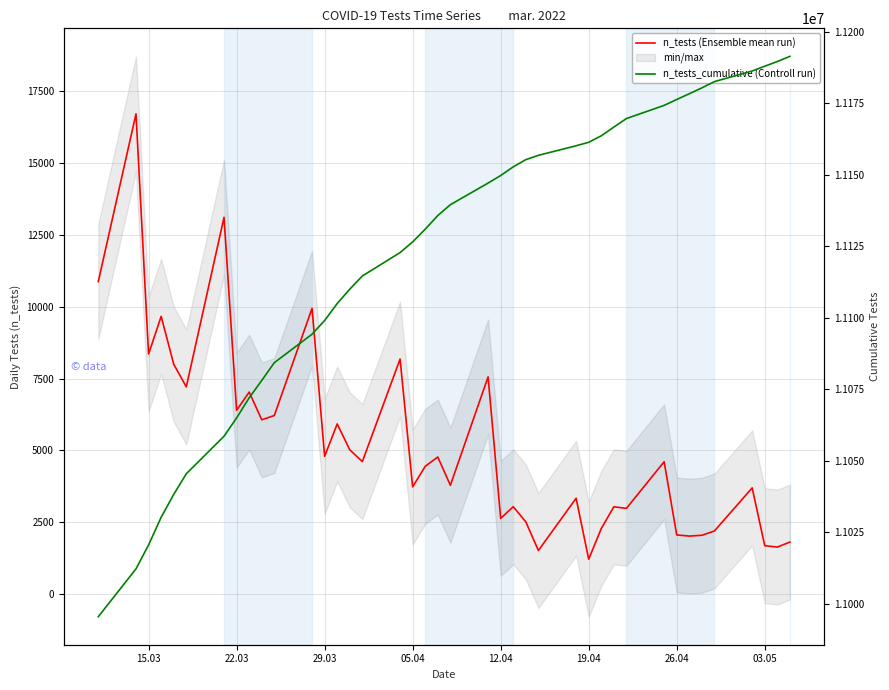

Reading left to right, extract all data points from this chart.

n_tests (Ensemble mean run): 10876	16716	8353	9665	7998	7210	13113	6396	7029	6064	6214	9945	4793	5920	5019	4610	8179	3729	4445	4769	3785	7559	2632	3039	2510	1515	3335	1210	2279	3036	2981	4605	2056	2017	2044	2195	3694	1682	1634	1809
n_tests_cumulative (Controll run): 10995574	11012290	11020643	11030308	11038306	11045516	11058629	11065025	11072054	11078118	11084332	11094277	11099070	11104990	11110009	11114619	11122798	11126527	11130972	11135741	11139526	11147085	11149717	11152756	11155266	11156781	11160116	11161326	11163605	11166641	11169622	11174227	11176283	11178300	11180344	11182539	11186233	11187915	11189549	11191358